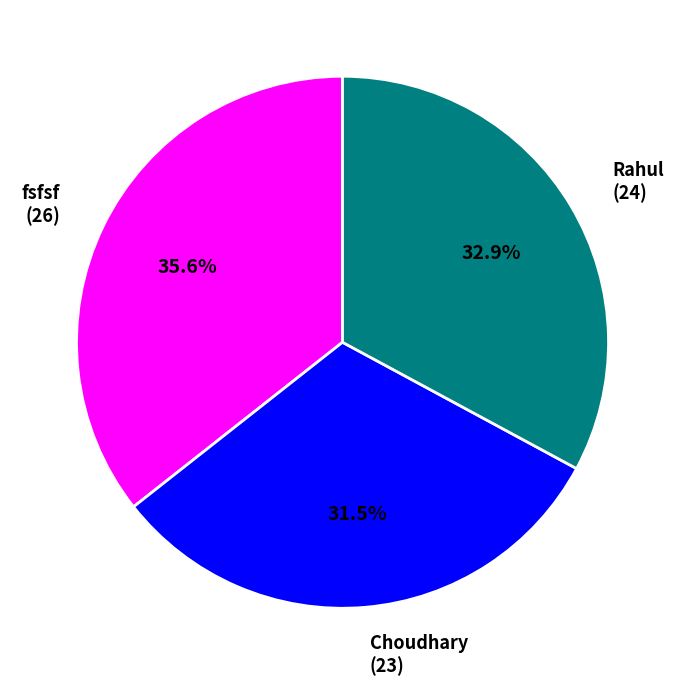

Is Rahul (24) the majority of the pie?

No